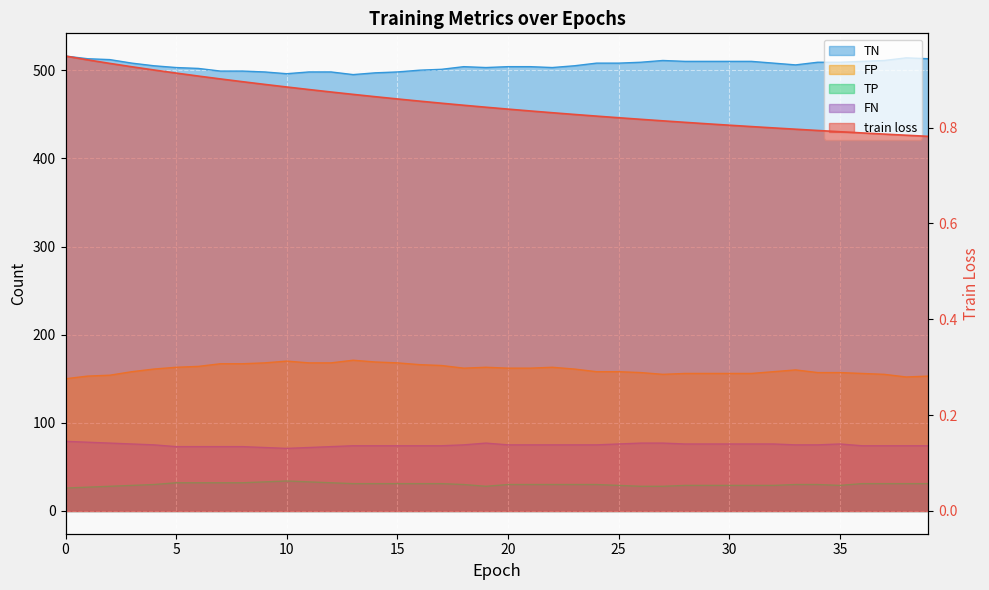

Which has a higher value, 25 or 18?

18